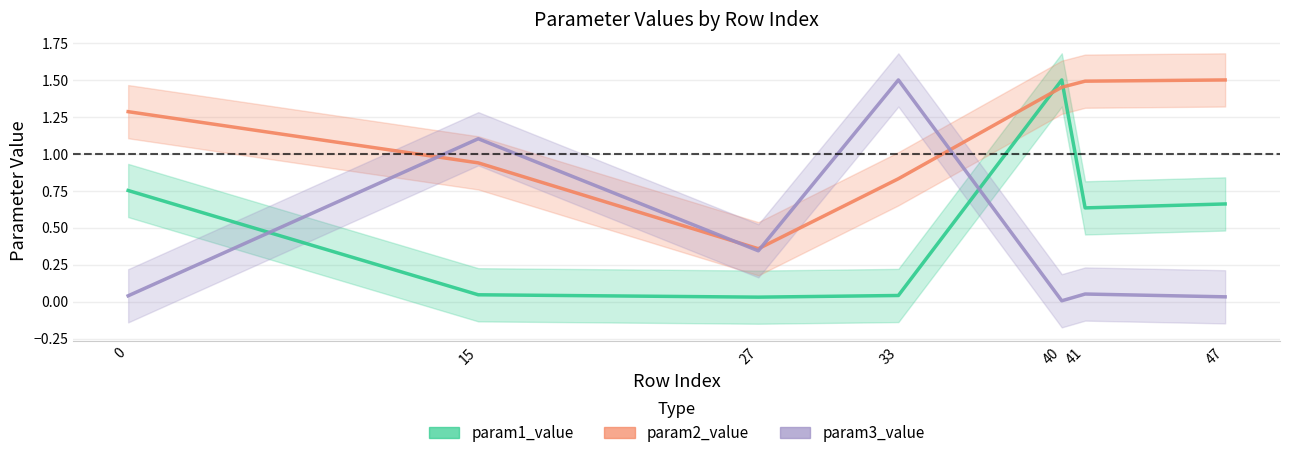

At which category is the sum across all series the highest?

40